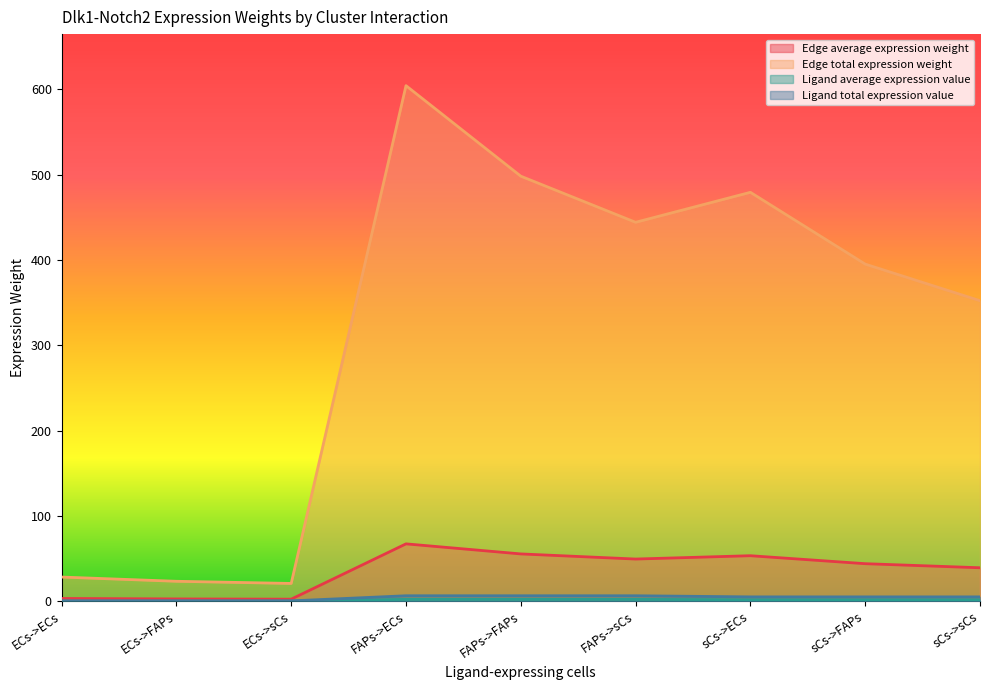

At which label does Ligand total expression value reach its minimum?

ECs->ECs